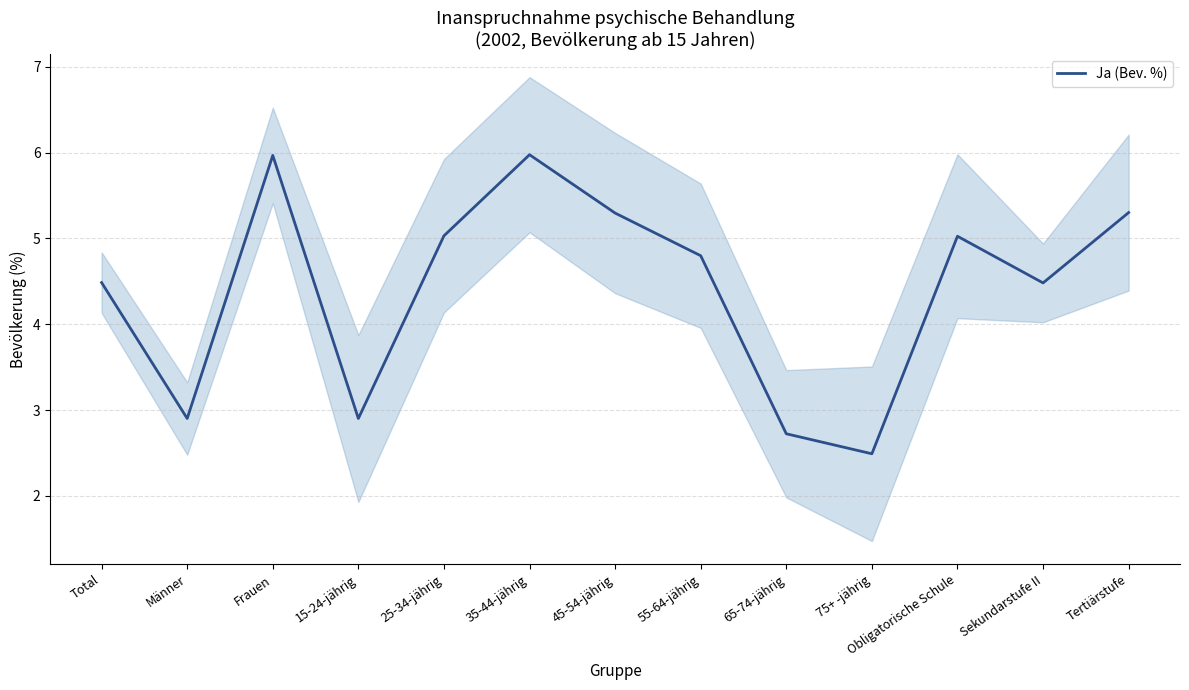

How many categories are shown in the chart?

13